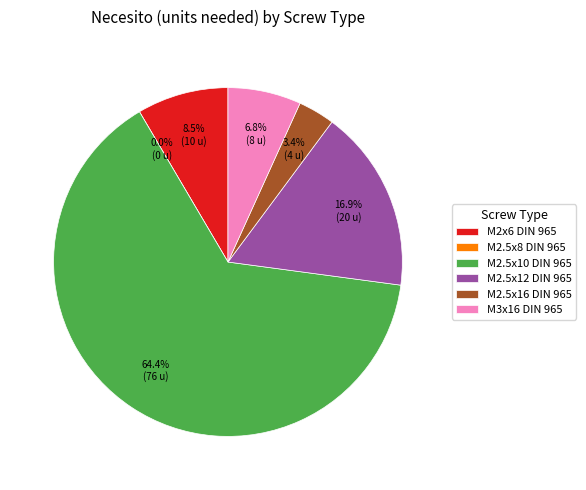

What percentage is NOT represented by M2.5x16 DIN 965?

96.6%